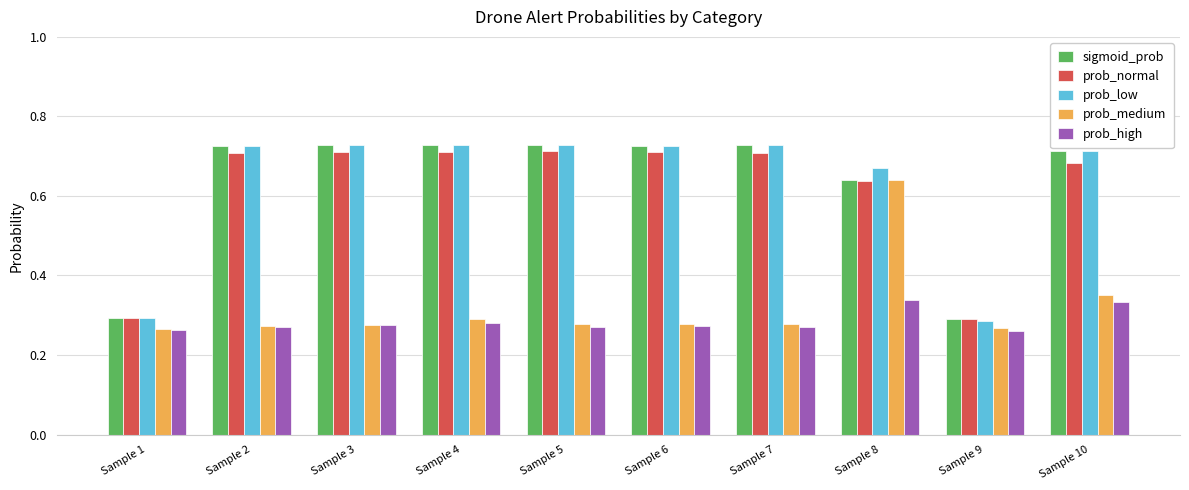

What is the sum of all prob_medium values?

3.2